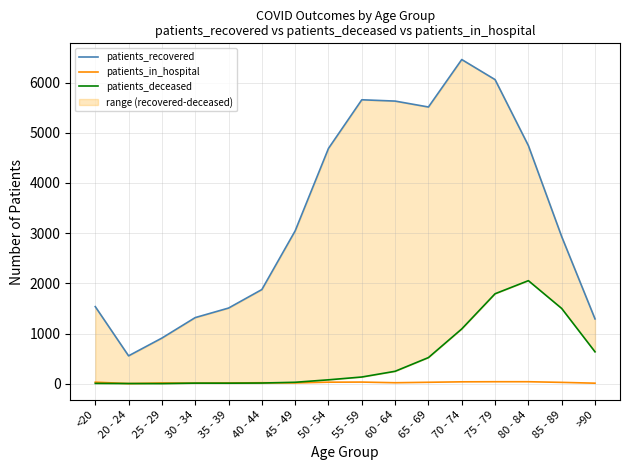

What is the difference between the highest and lowest values at 35 - 39?

1497